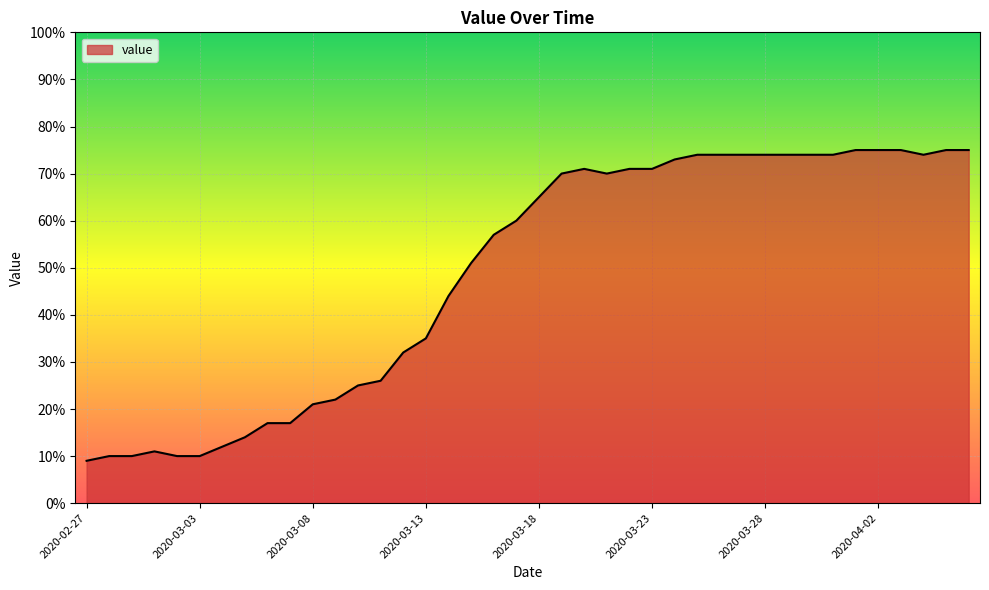

What is the difference between the maximum and minimum values?

66